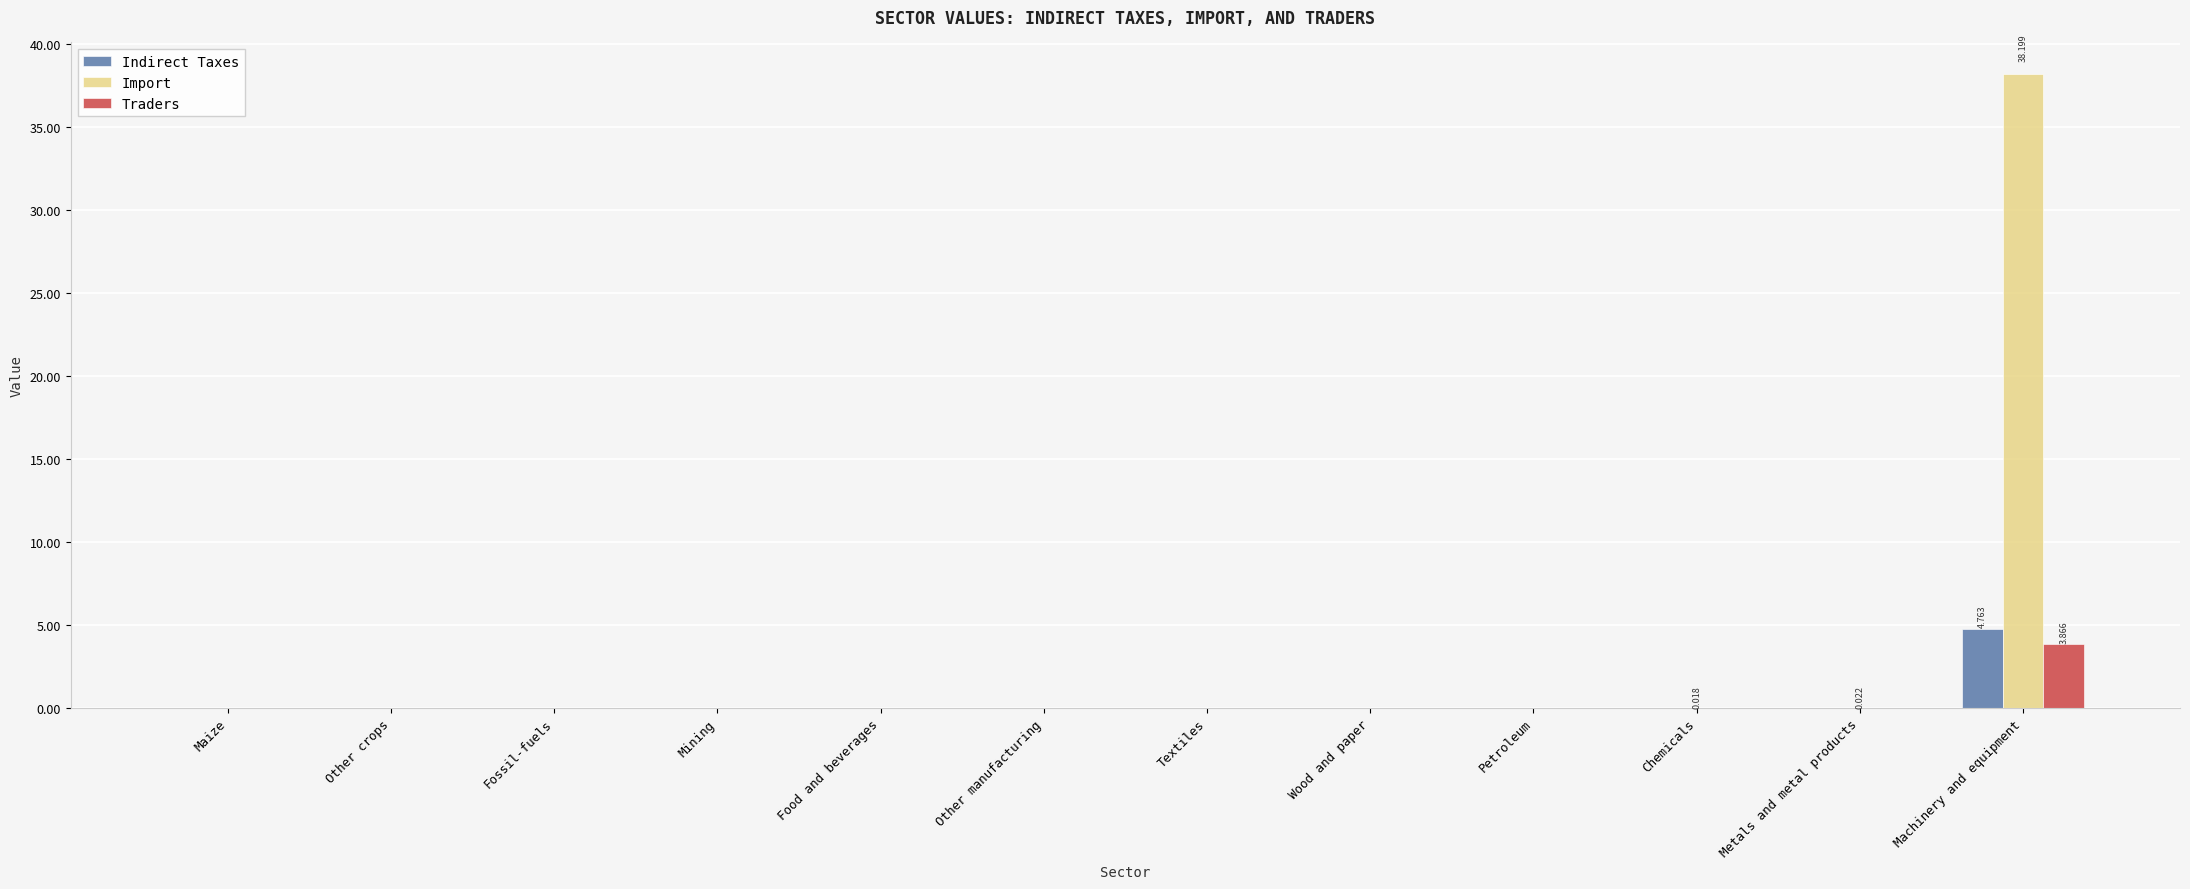

Which series has the largest range (max minus min)?

Import